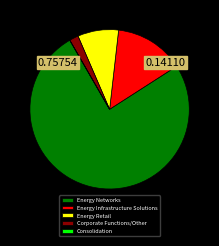

What is the largest slice in the pie chart?

Energy Networks